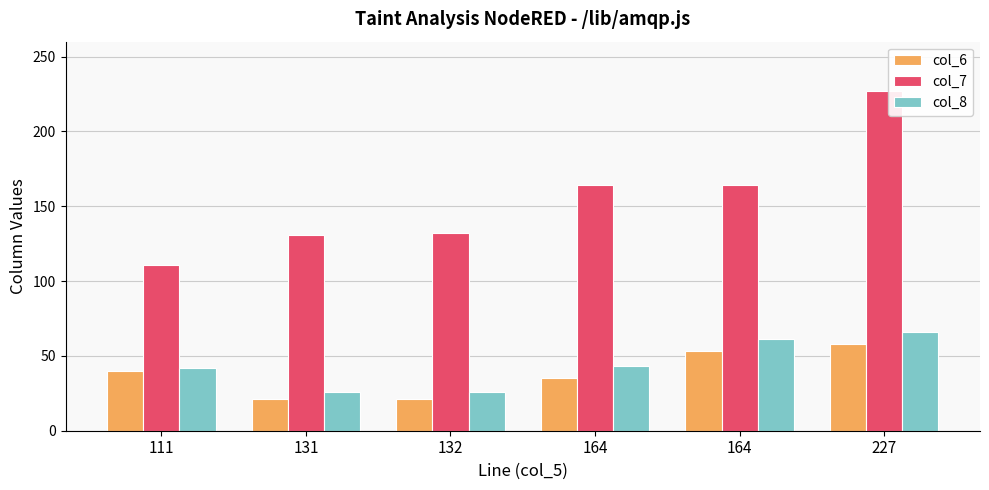

How many categories are shown in the chart?

6